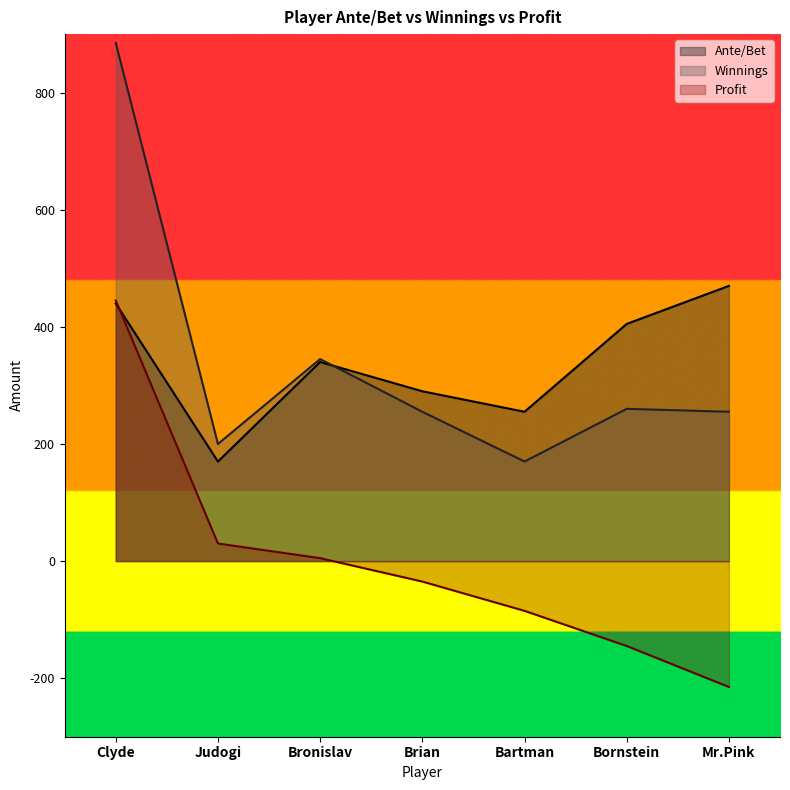

What position from the left is Judogi?

2